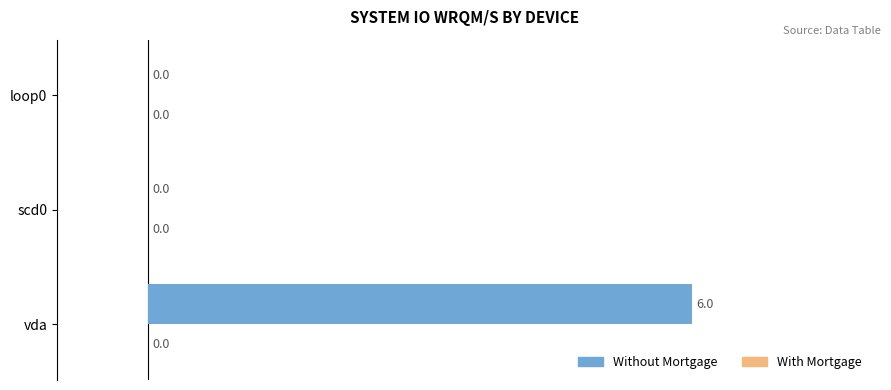

What is the sum of the values at vda and scd0?

6